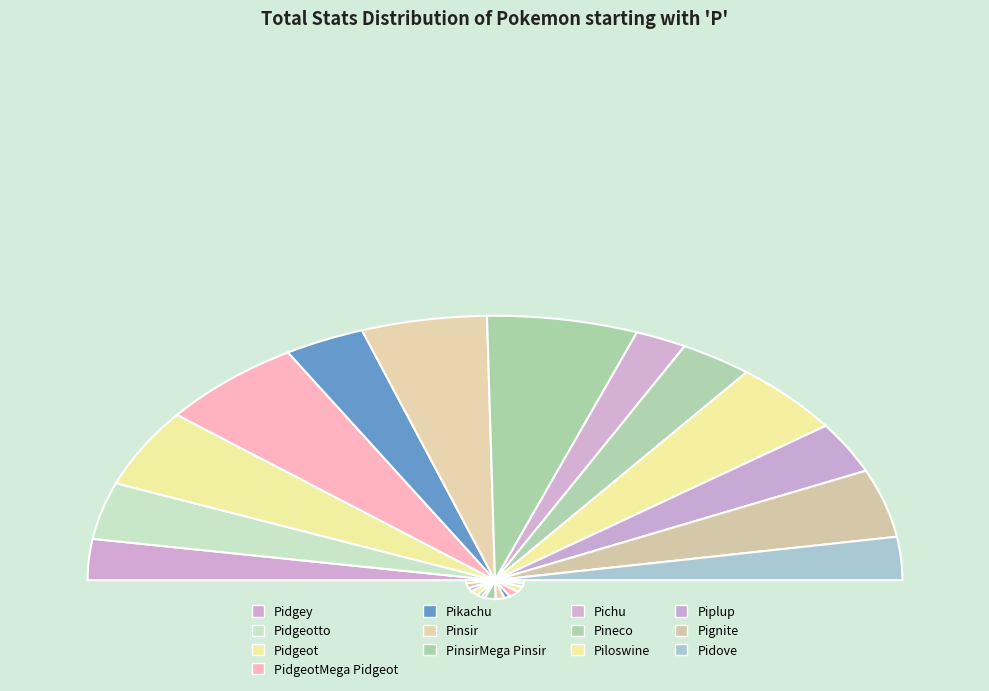

Count the number of slices in the pie.

13